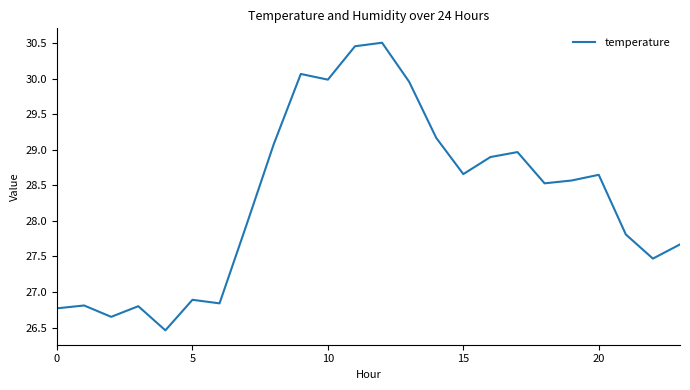

What is the greatest value displayed?

30.5